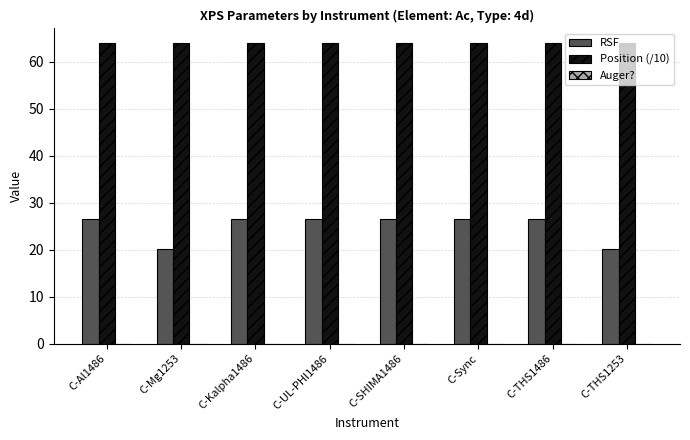

The RSF series shows 37.0 at C-Al1486. True or false?

False